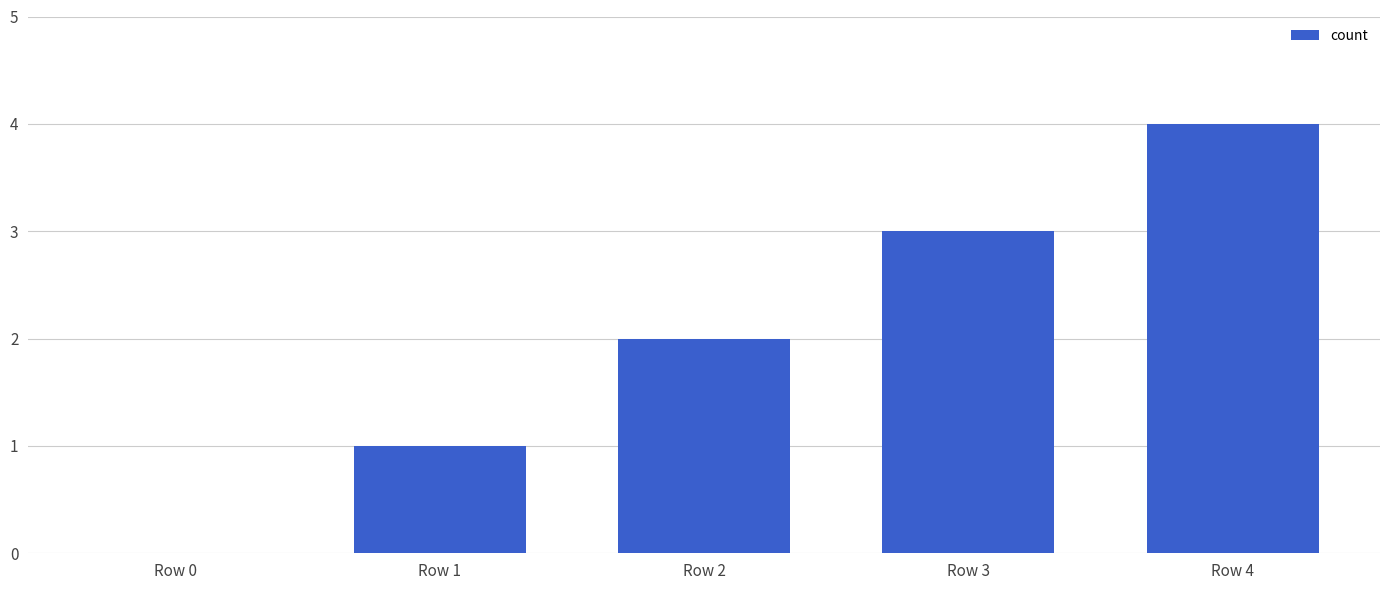

Approximately how many times larger is the value at Row 1 compared to Row 3?

0.3